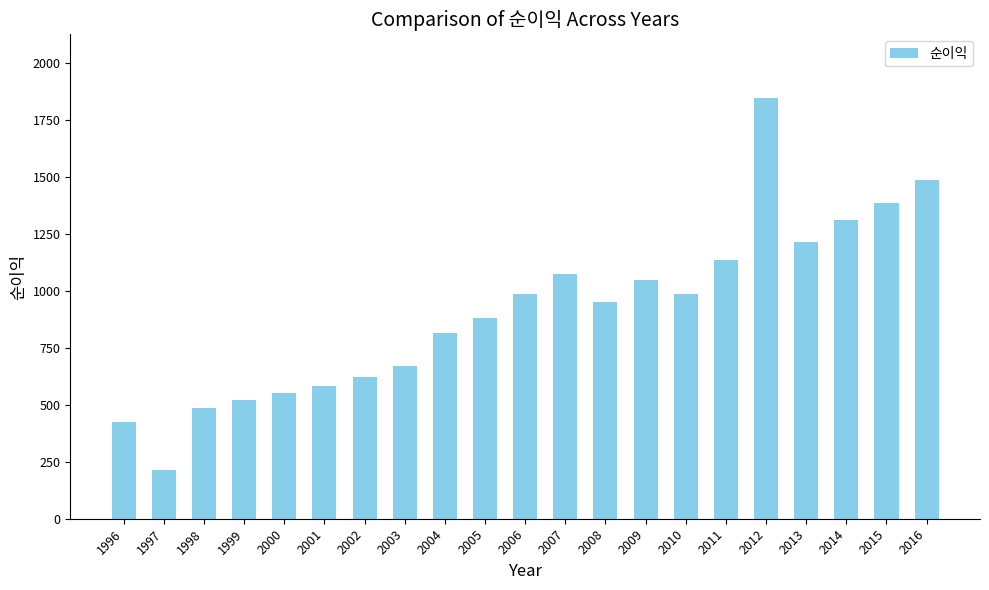

What is the change in value from 2000 to 2010?

+432